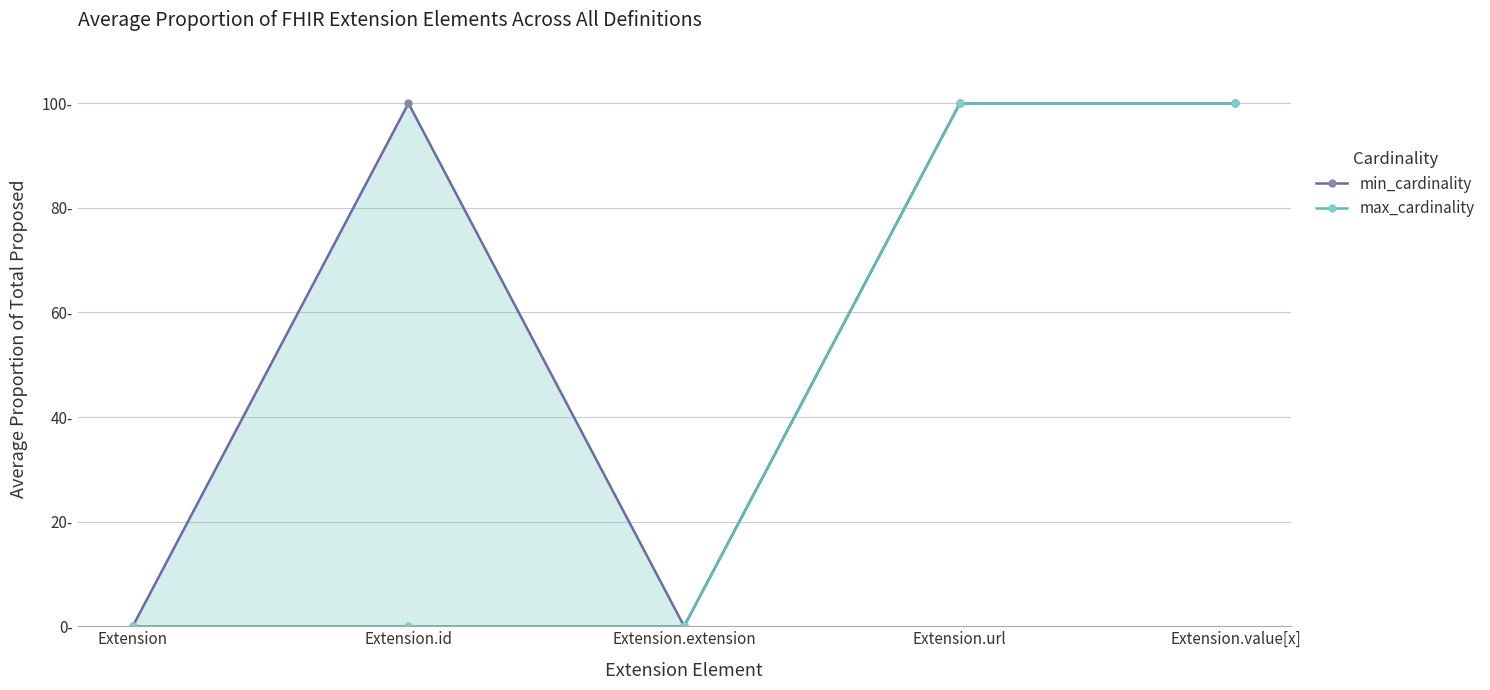

True or false: min_cardinality has more than 1 points higher than both neighbors.

False